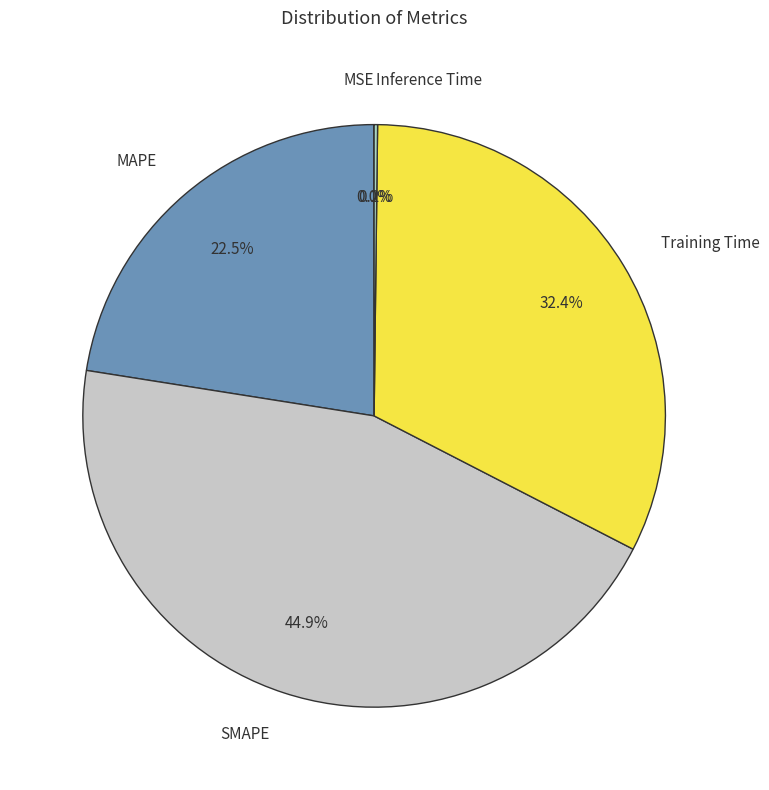

Is there a majority slice in this chart?

No